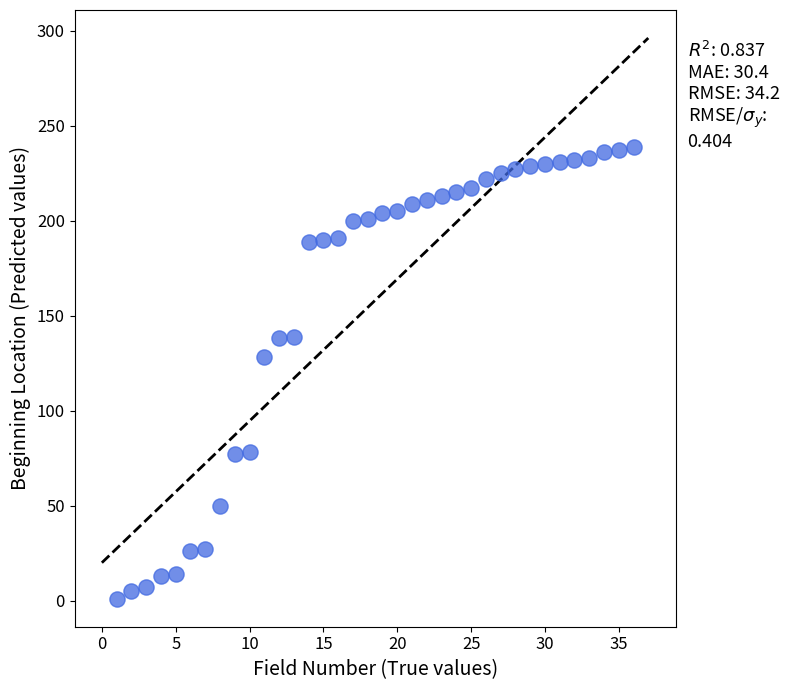

What Y value in the scatter plot is closest to 120?

128